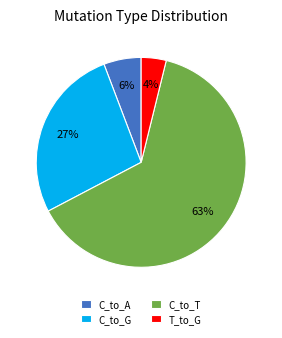

To the nearest percent, what is the combined percentage of C_to_T and C_to_A?

69%